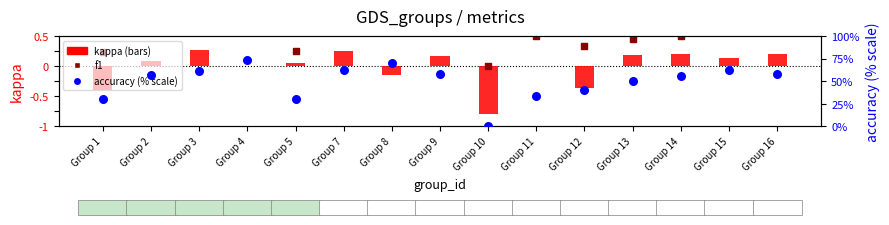

Which series reaches the maximum Y coordinate?

accuracy (% scale)